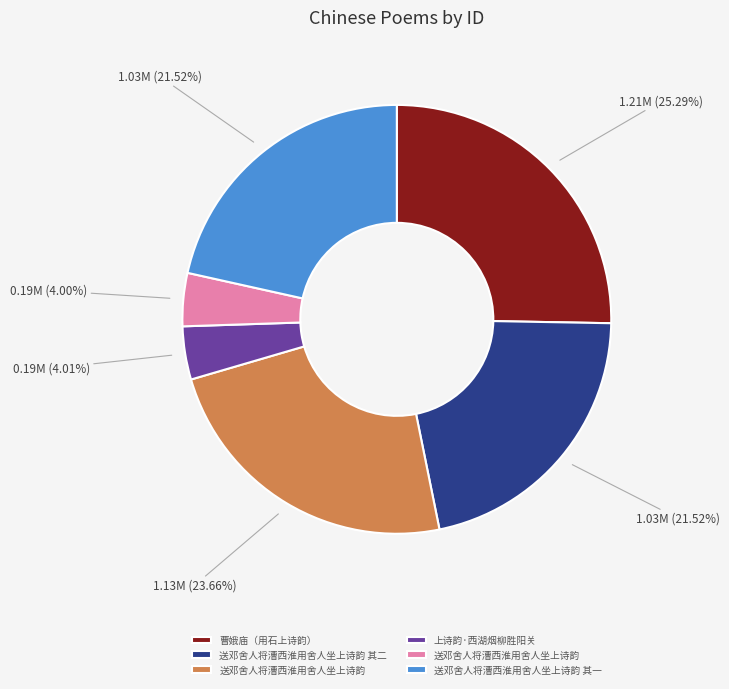

Is there any slice that represents more than half of the pie?

No